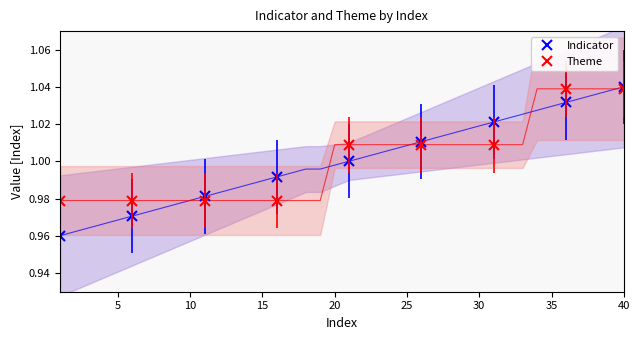

At which label does Theme reach its minimum?

1